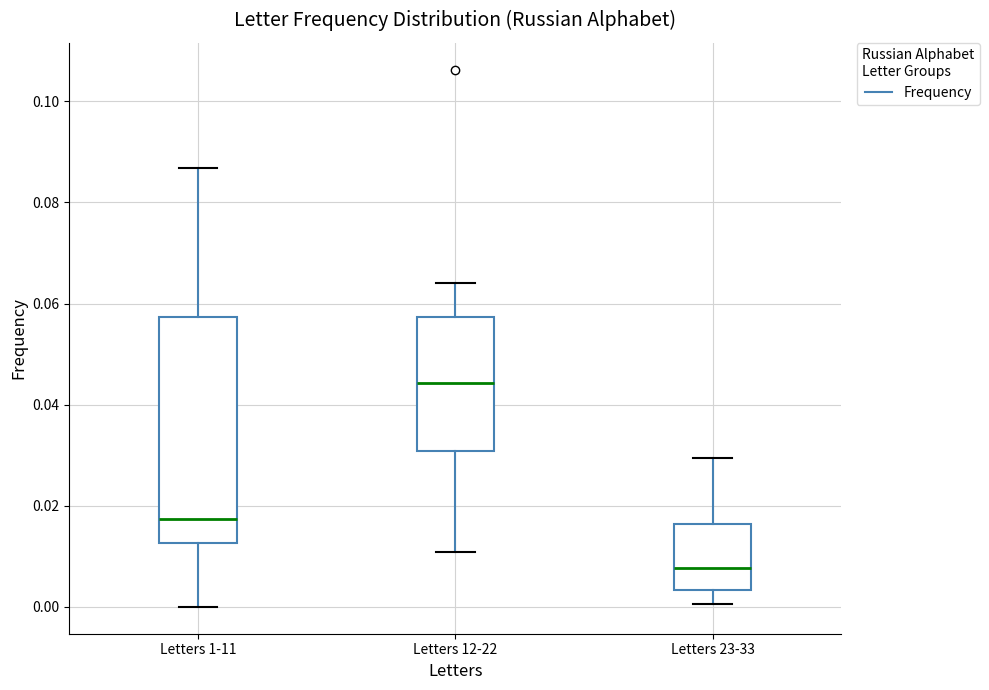

Which box is the tallest, from its lower edge to its upper edge?

Letters 1-11